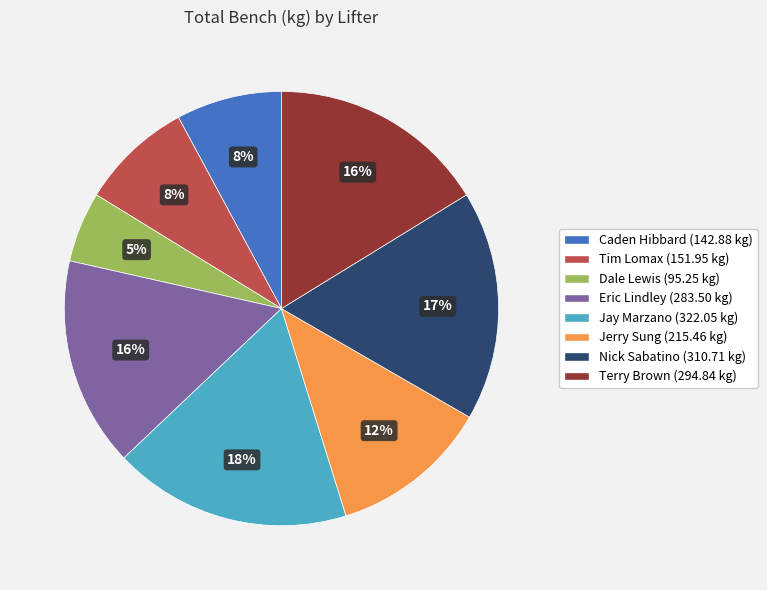

To the nearest percent, what is the combined percentage of Terry Brown (294.84 kg) and Dale Lewis (95.25 kg)?

21%